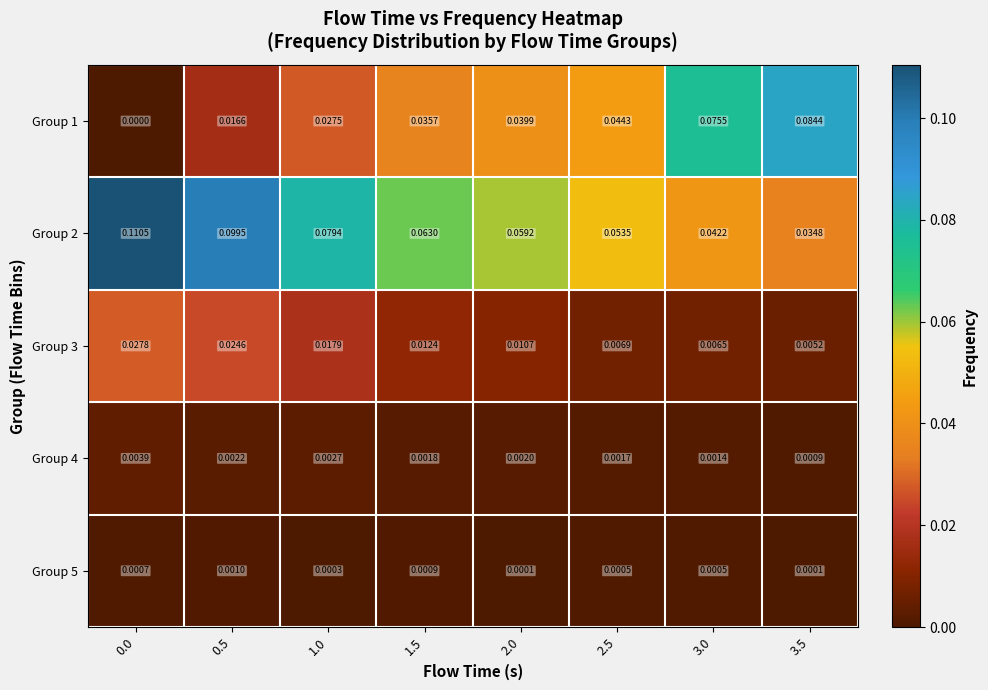

Which series changed the most between 2.0 and 3.0?

Group 1